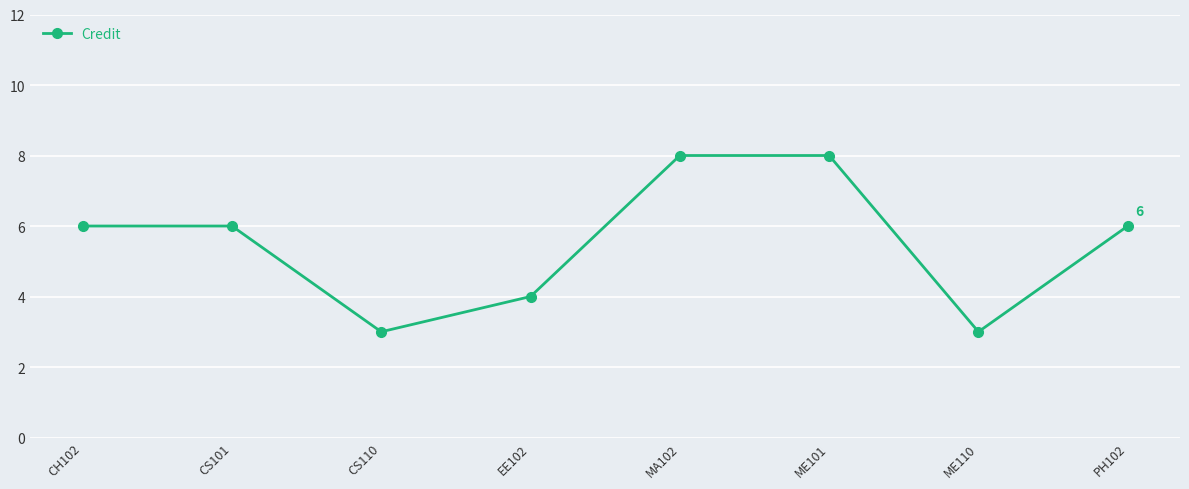

How many lines are shown in the chart?

1